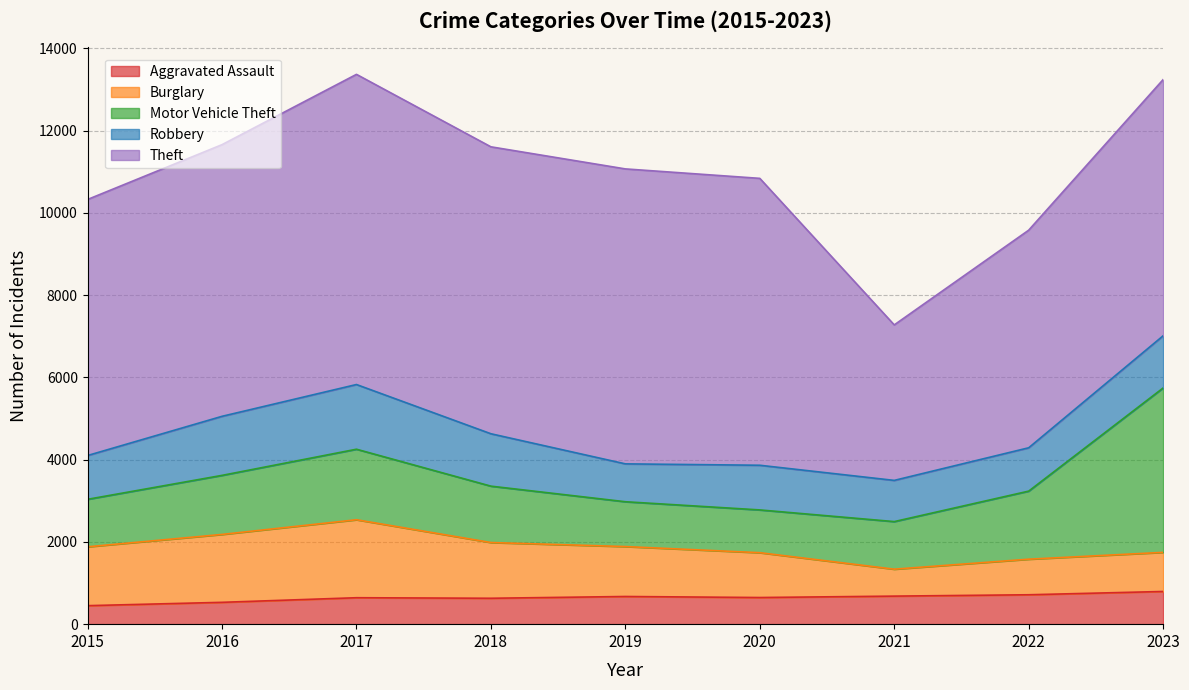

Rank the categories by Theft value from highest to lowest.

2017, 2019, 2018, 2020, 2016, 2023, 2015, 2022, 2021